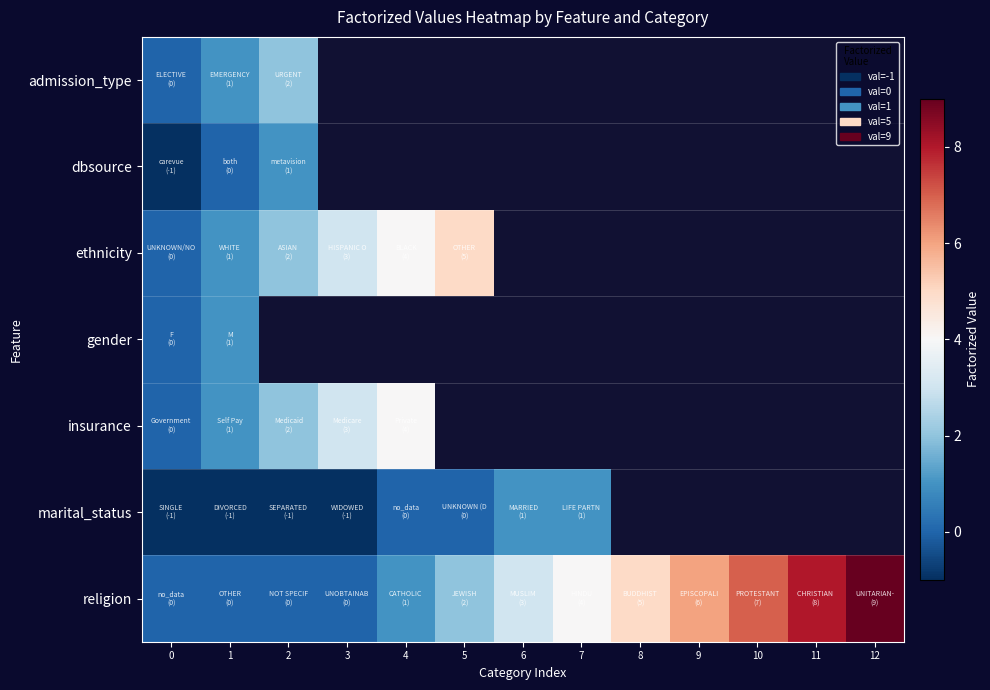

Which label corresponds to the largest value in the chart?

12